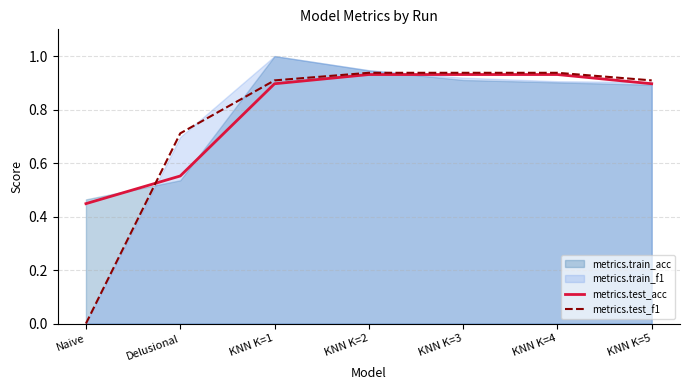

At how many categories does at least one series exceed 0?

7